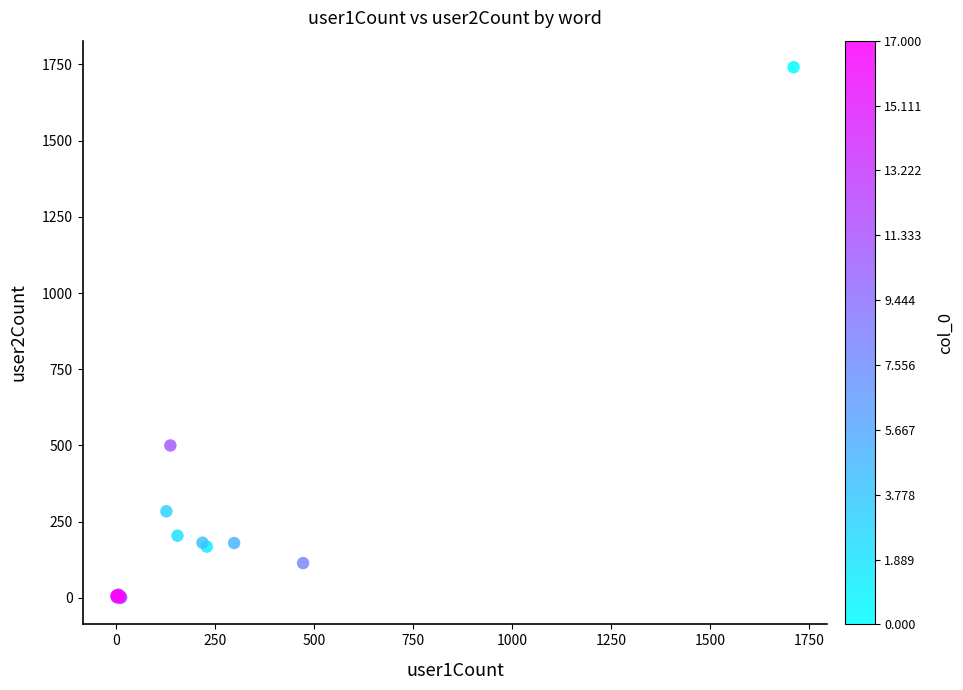

What Y value in the scatter plot is closest to 870?

500